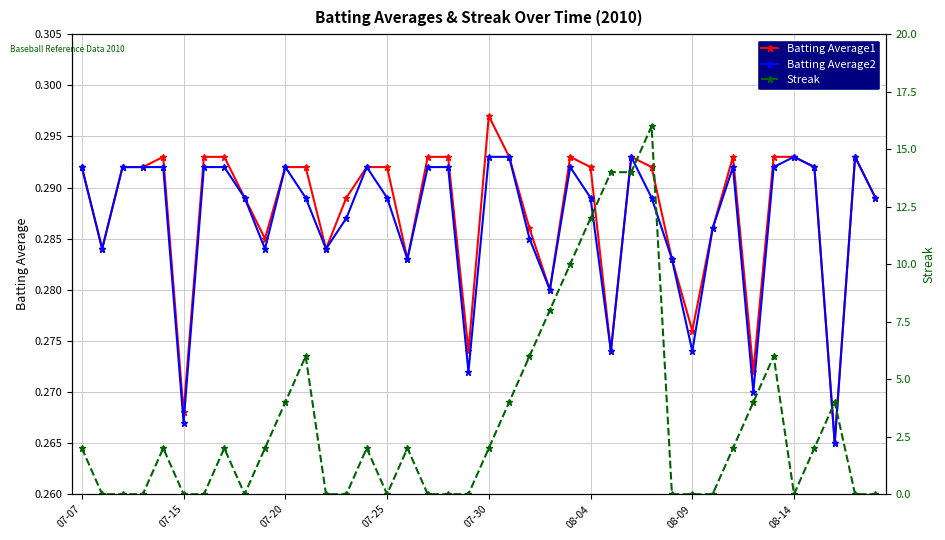

Does the chart display data point markers on the line(s)?

Yes